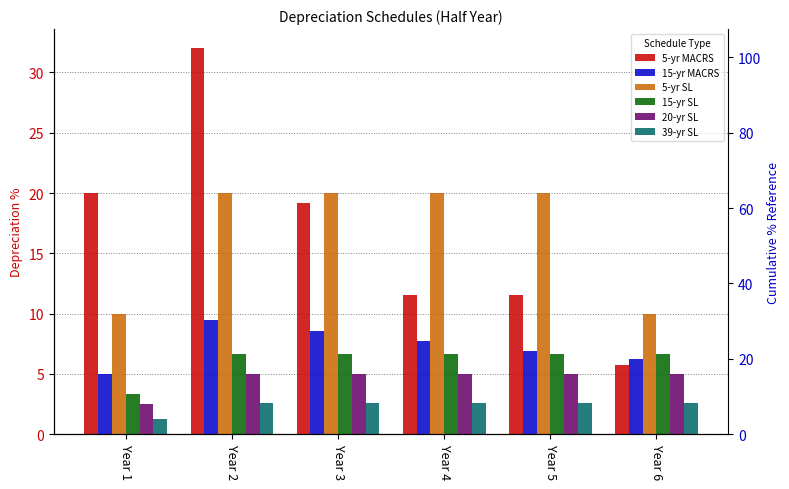

What is the total value across all series at Year 4?

53.5